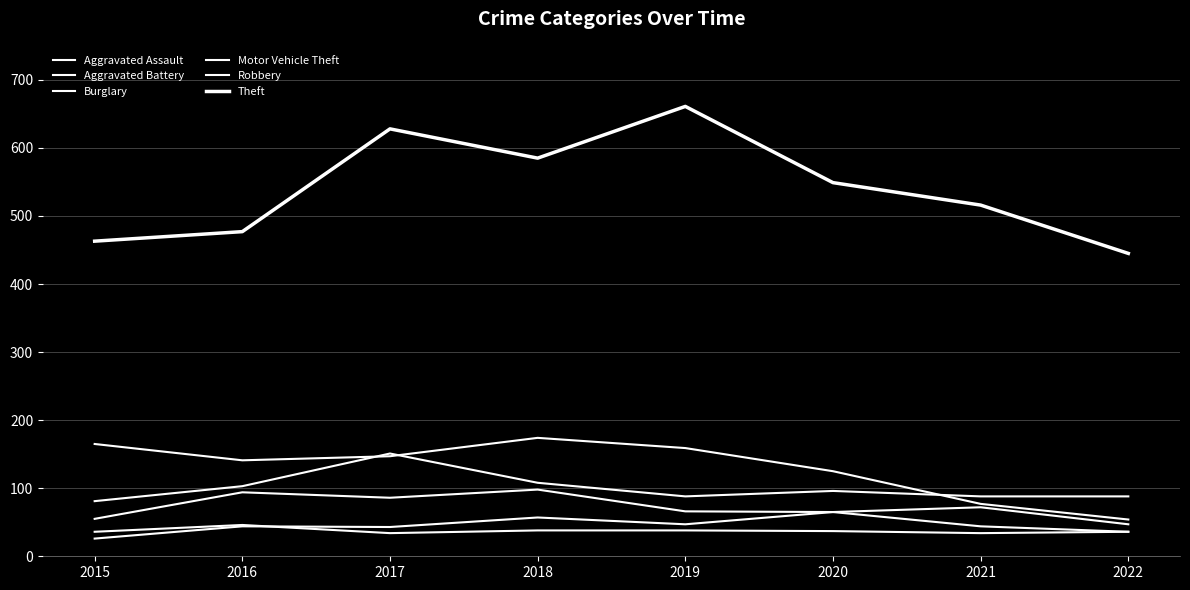

True or false: Motor Vehicle Theft has a value of 229 at 2017.

False